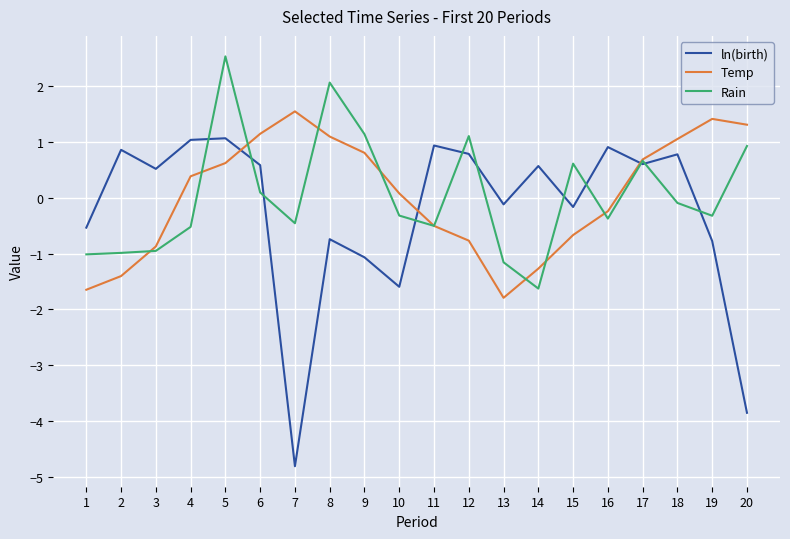

Which series has the widest spread of values?

ln(birth)